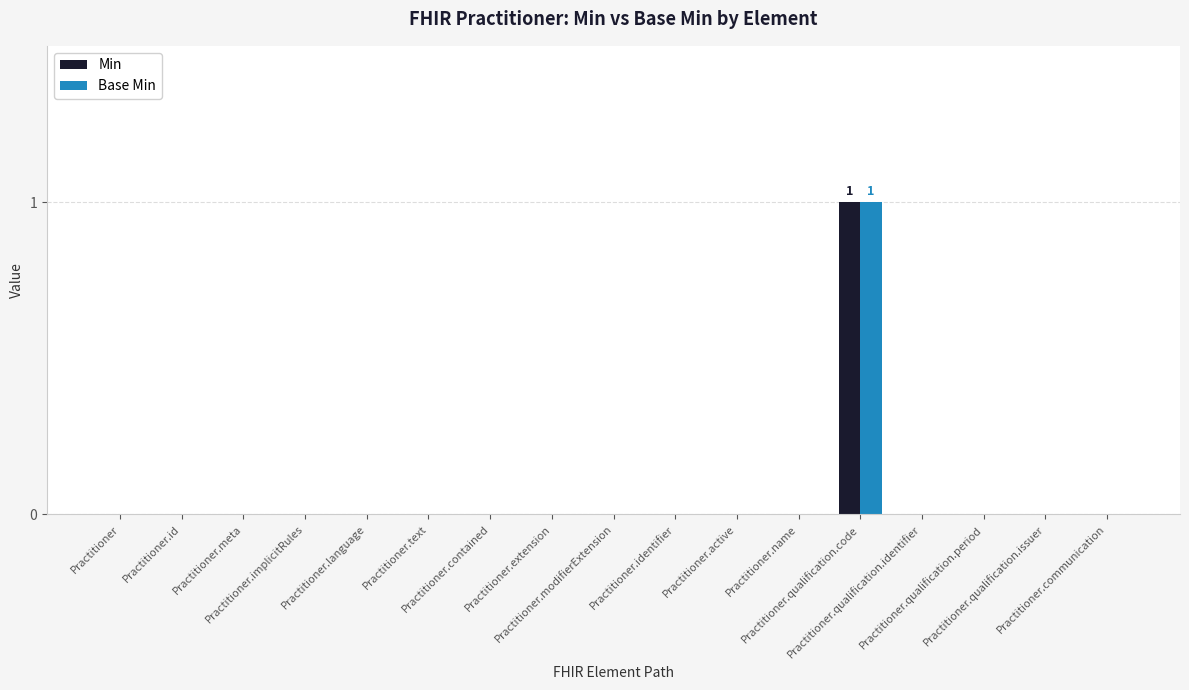

What is the label of the 10th bar from the right?

Practitioner.extension